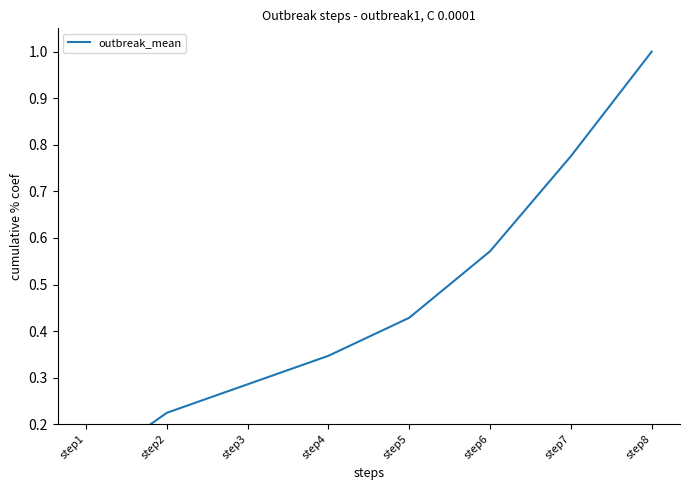

The chart shows a value of 0.6 at step6. True or false?

True